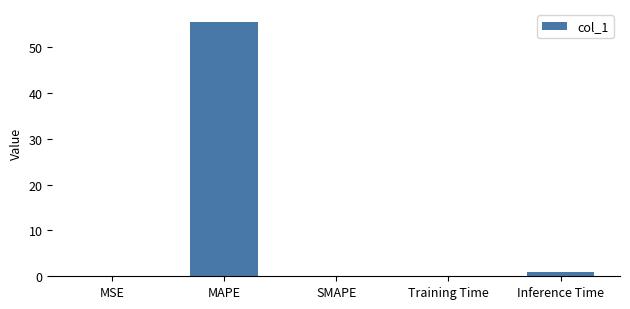

What is the average value?

11.3